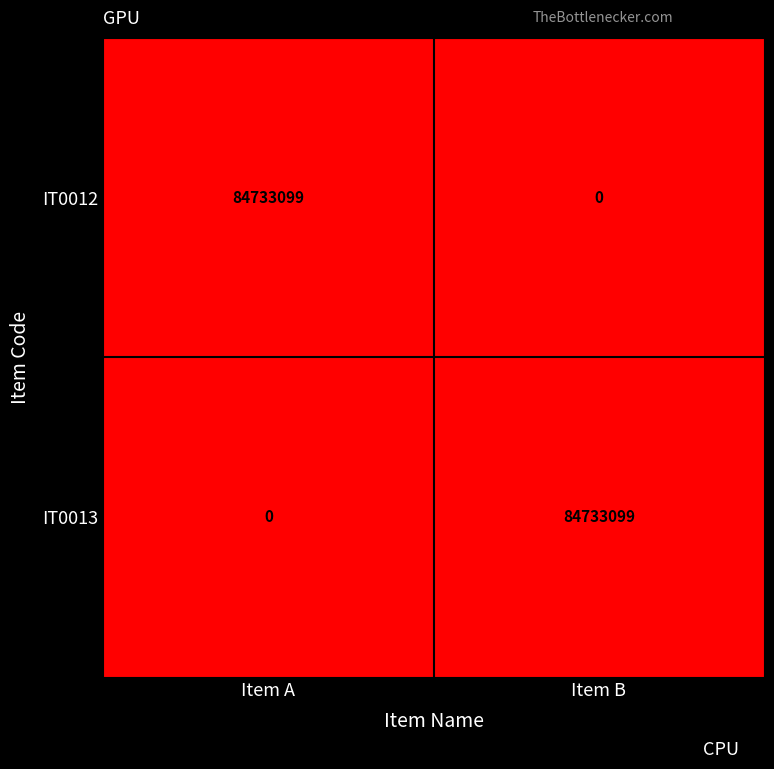

What is the greatest value displayed?

84733099